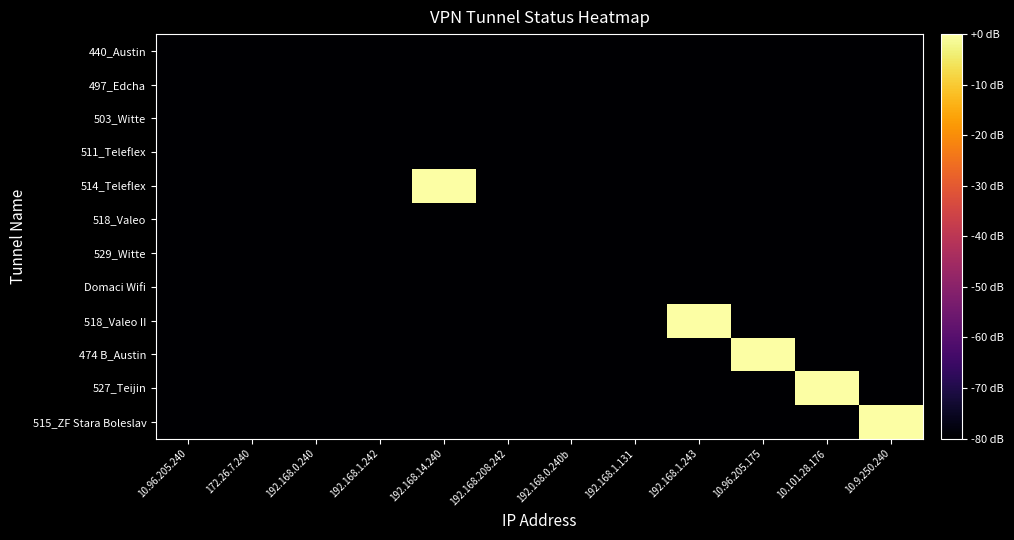

Rank the series by their maximum value, from highest to lowest.

514_Teleflex, 518_Valeo II, 474 B_Austin, 527_Teijin, 515_ZF Stara Boleslav, 440_Austin, 497_Edcha, 503_Witte, 511_Teleflex, 518_Valeo, 529_Witte, Domaci Wifi